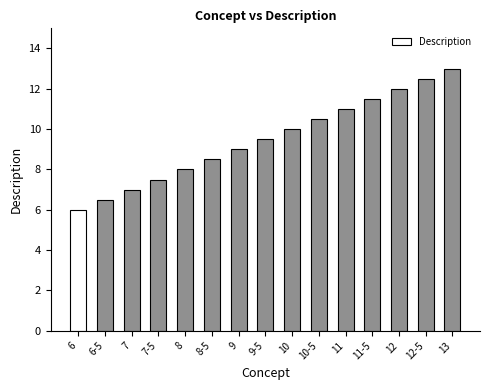

Does the chart contain any negative values?

No